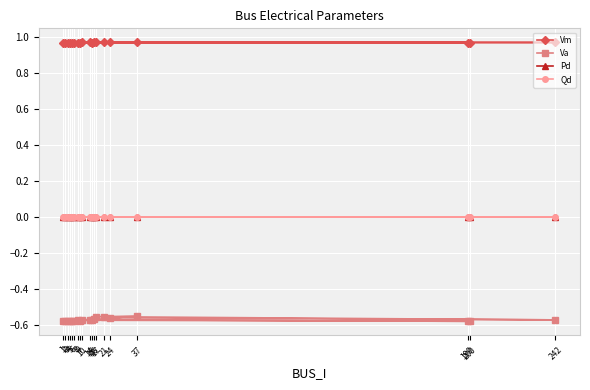

True or false: Va and Vm cross at least once.

False